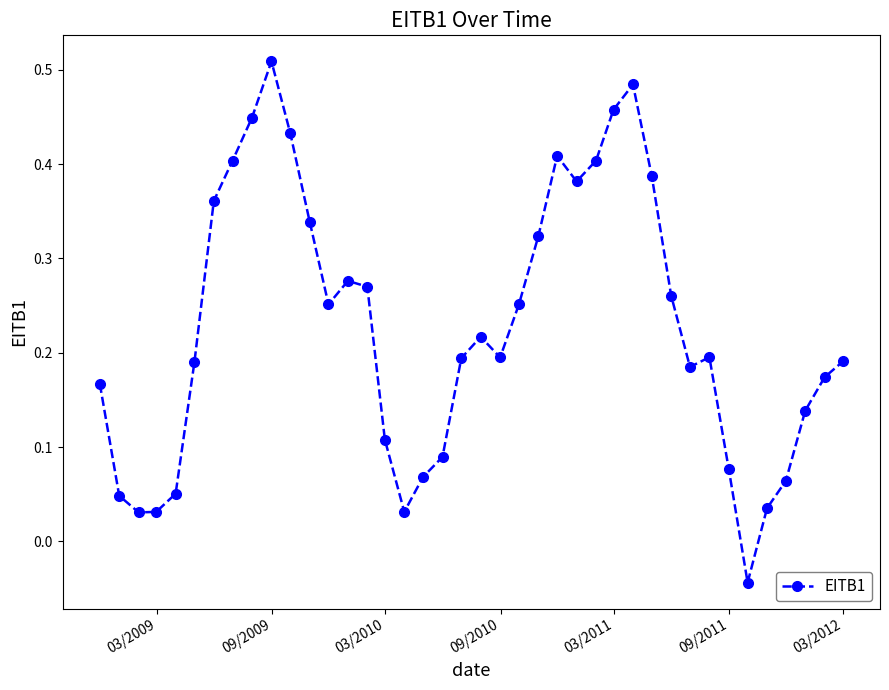

What is the difference between the maximum and minimum values?

0.6